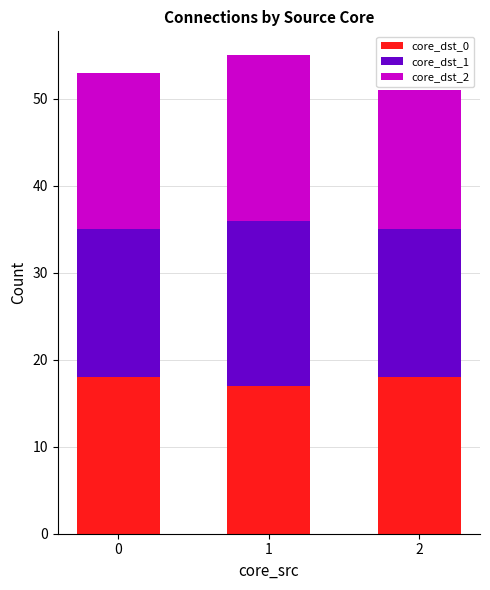

At which category is the sum across all series the highest?

1